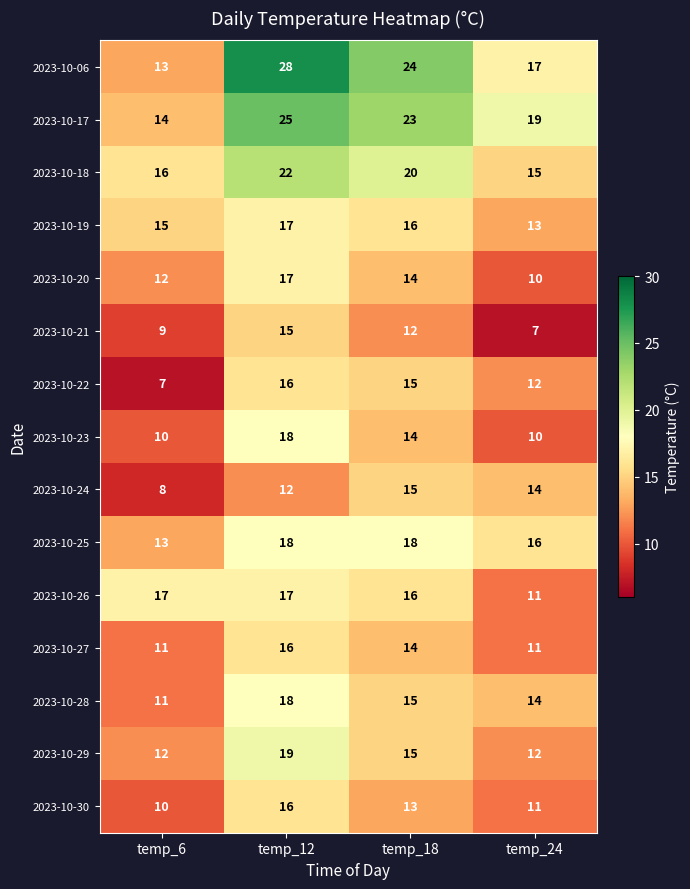

What is the total value across all series at temp_18?

244